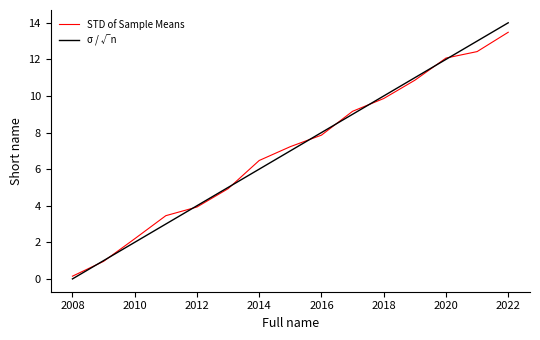

Which series has the widest spread of values?

σ / √n